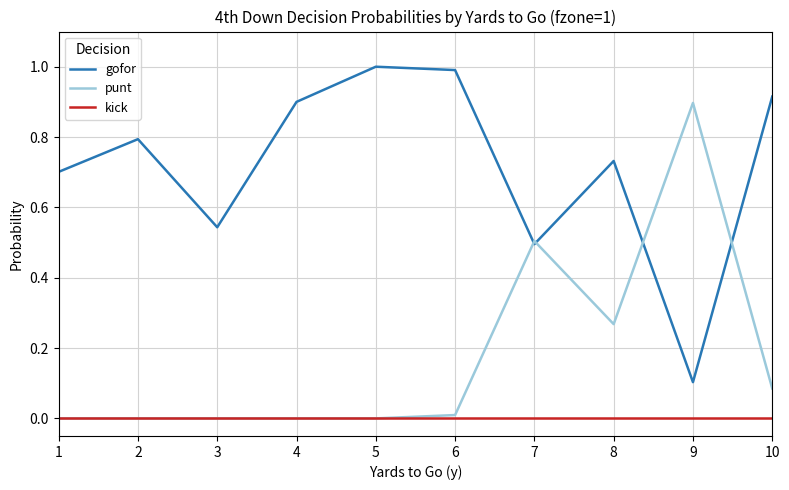

At how many categories does at least one series exceed 0?

10